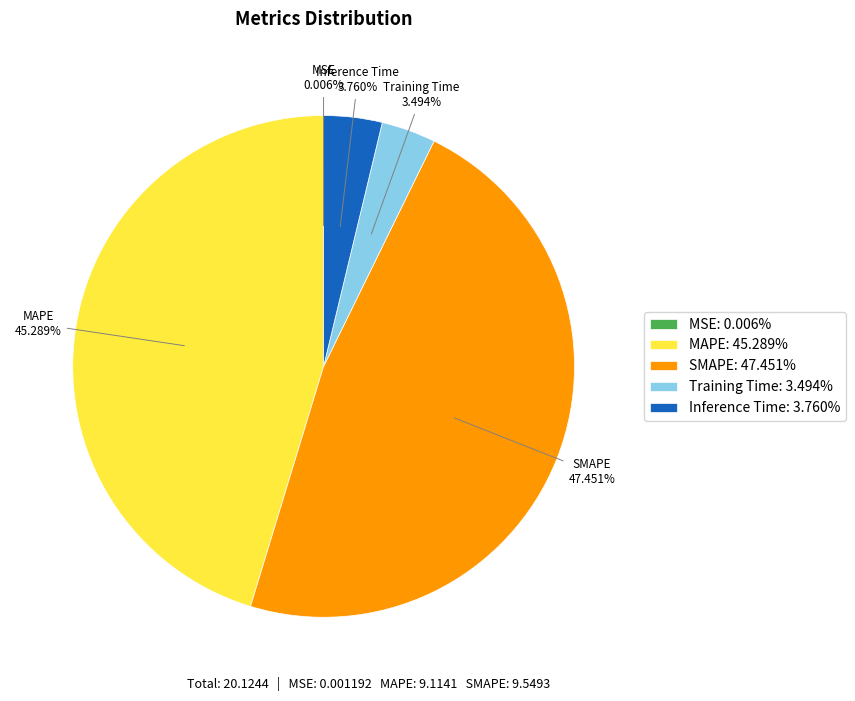

Is there a majority slice in this chart?

No